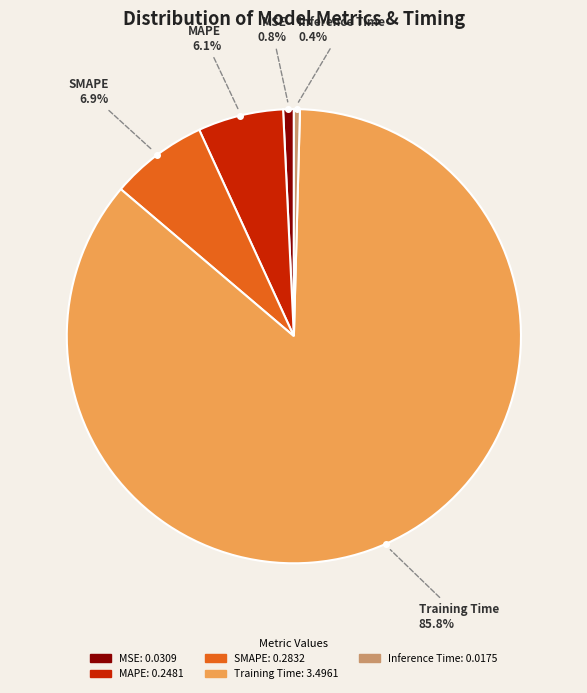

Is there any slice that represents more than half of the pie?

Yes